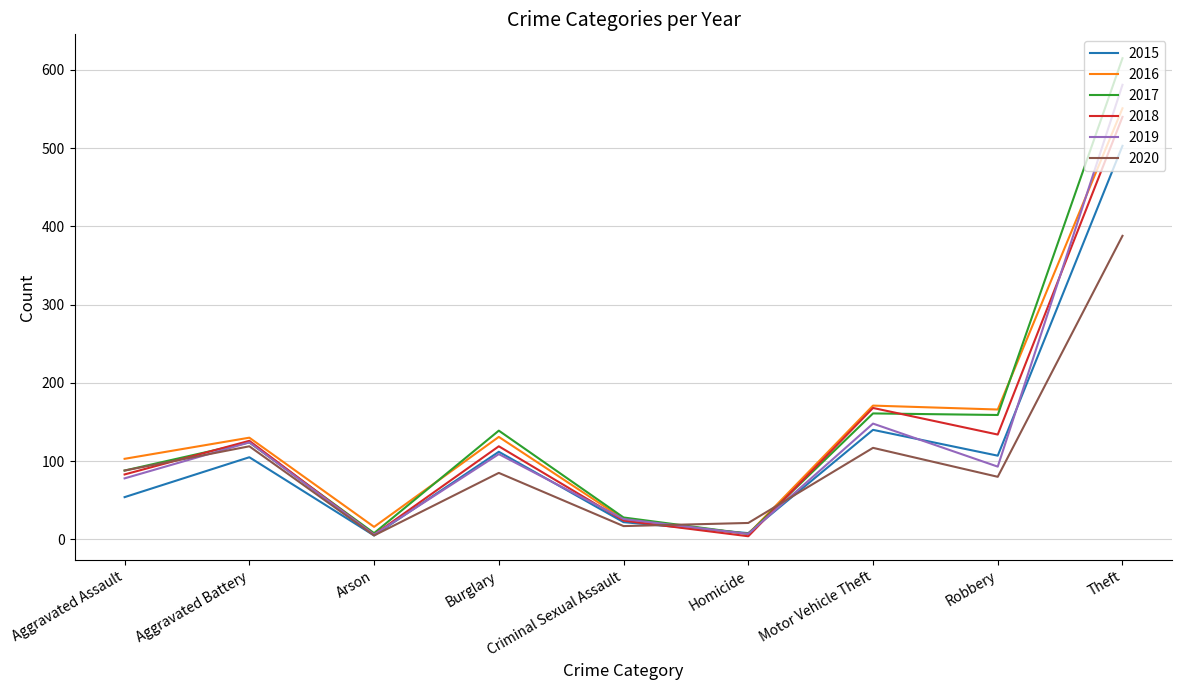

True or false: 2019 and 2015 cross at least once.

True